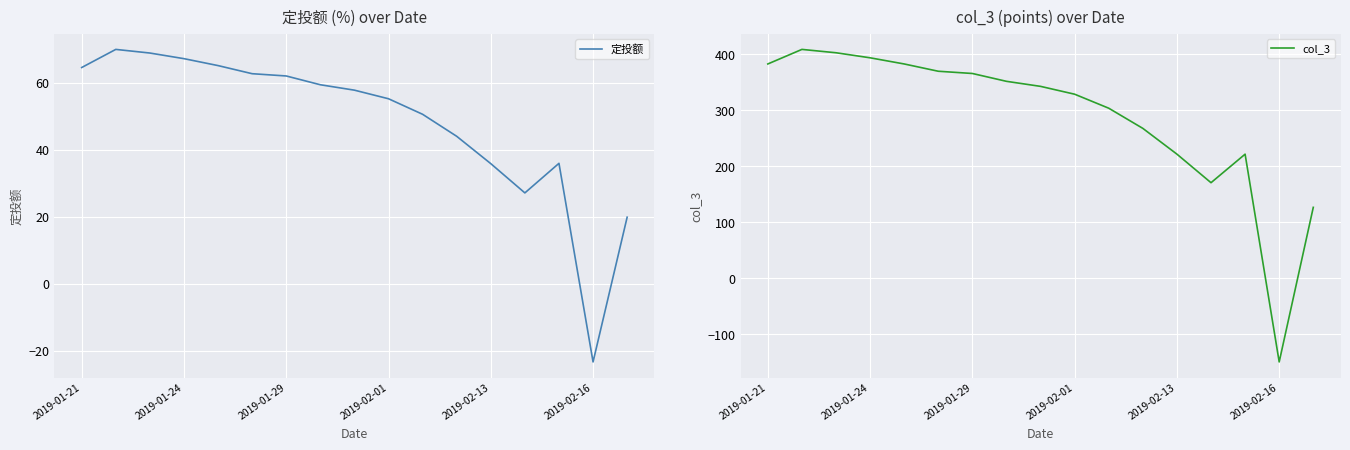

Is the value of col_3 at 10 greater than the value of 定投额 at 8?

Yes